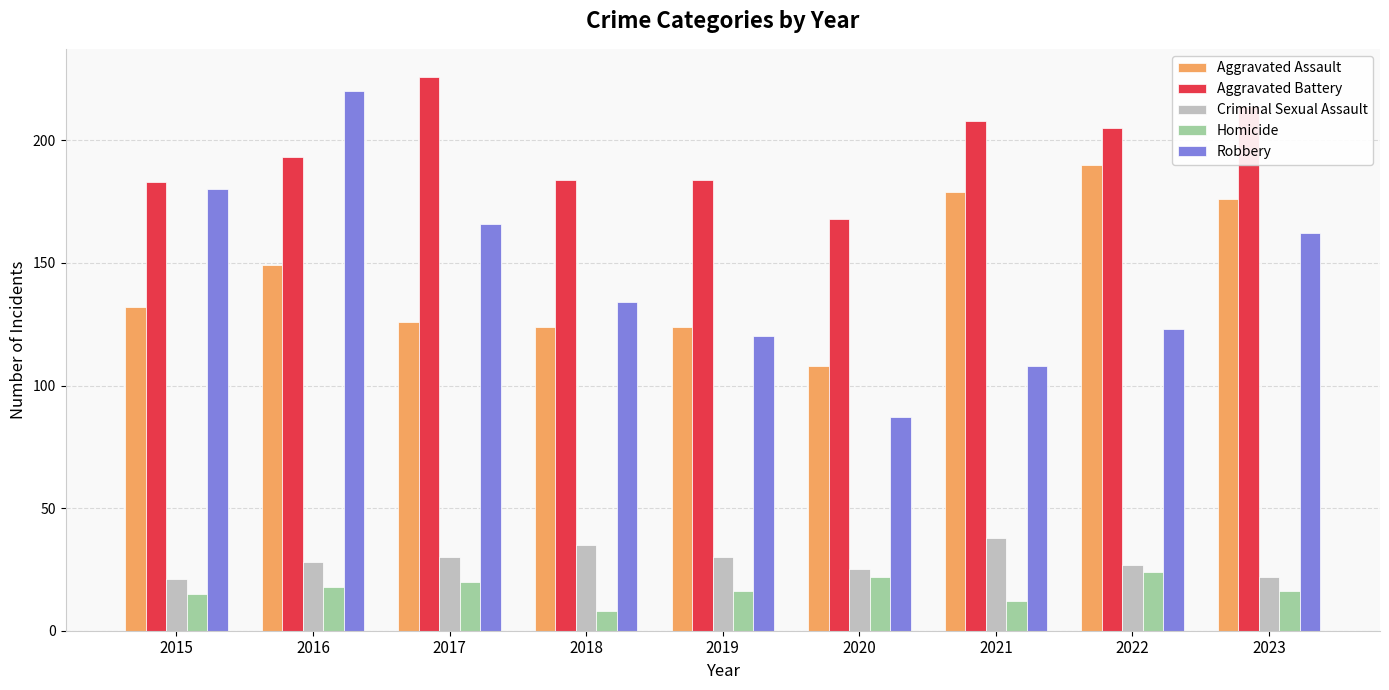

What is the value of the Aggravated Battery bar at the 2nd from the left?

193